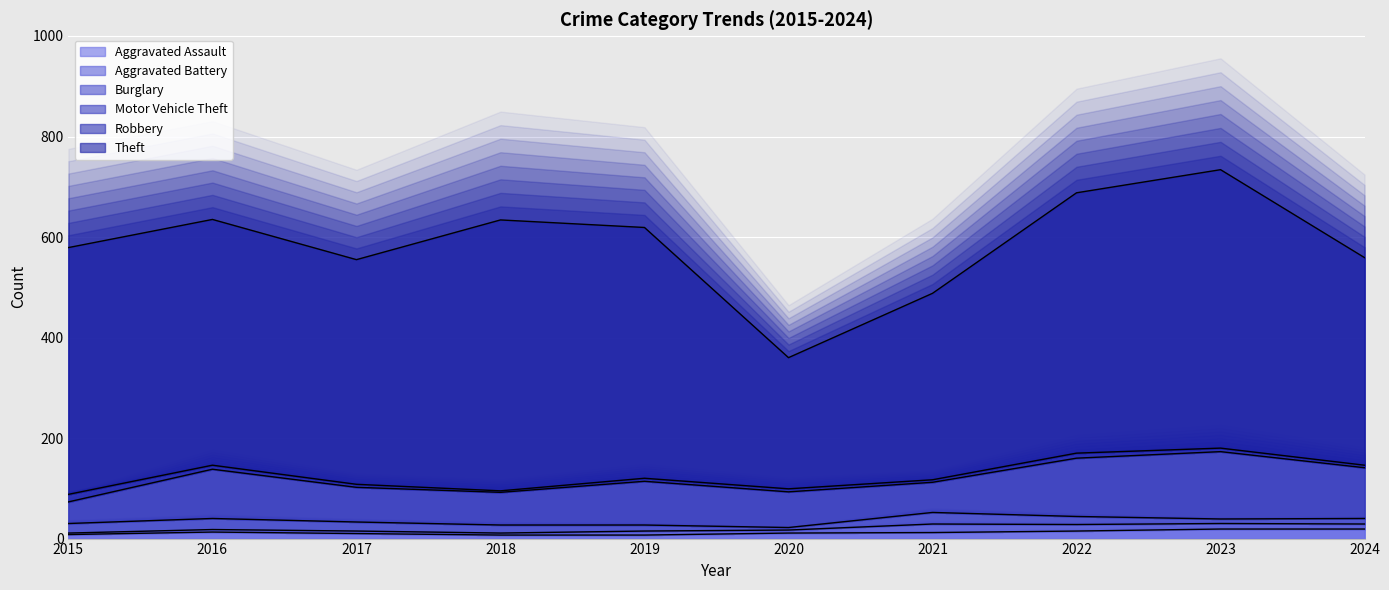

Which series has the widest spread of values?

Theft